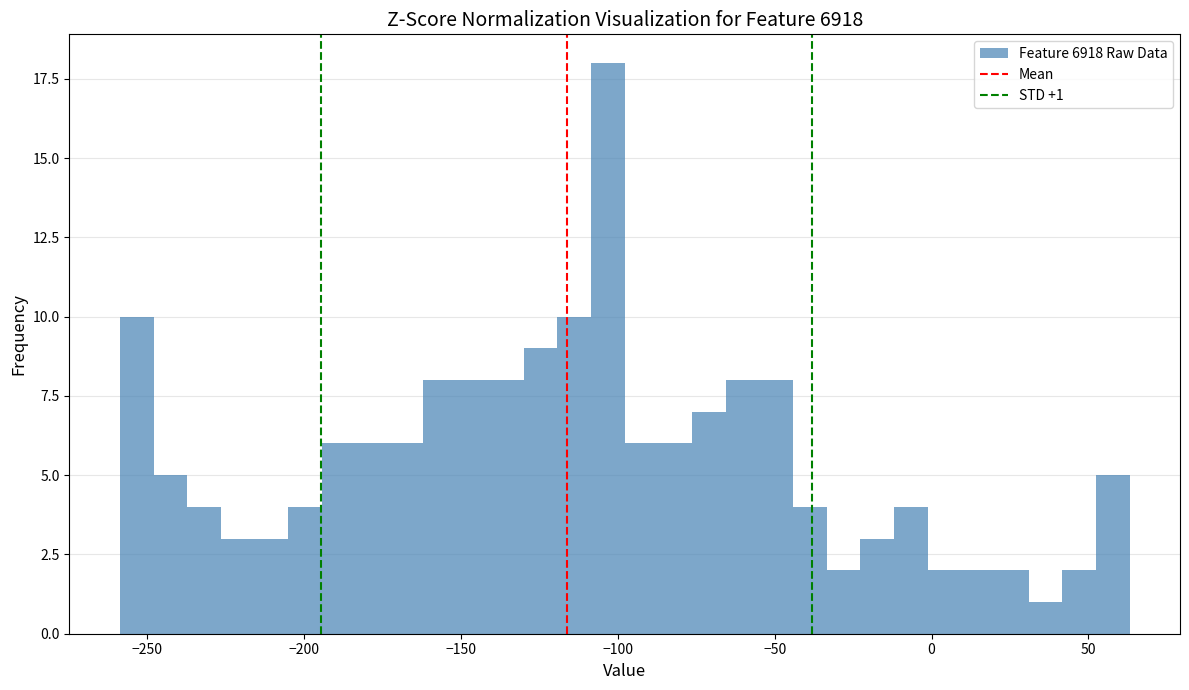

Around what value on the x-axis is the tallest bar? Give the approximate position of its centre, as read against the axis.

-105